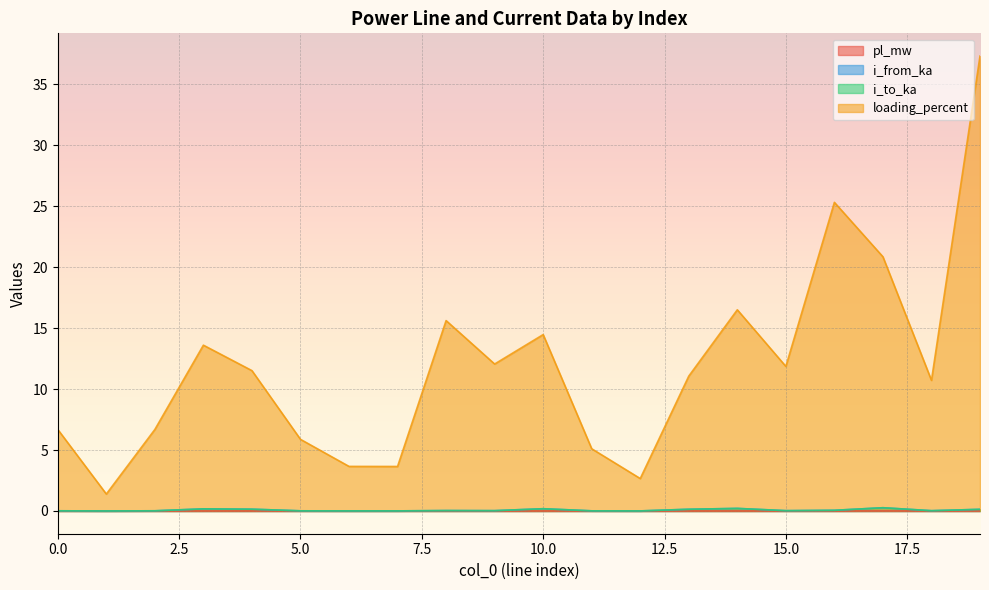

What is the greatest value displayed?

37.3